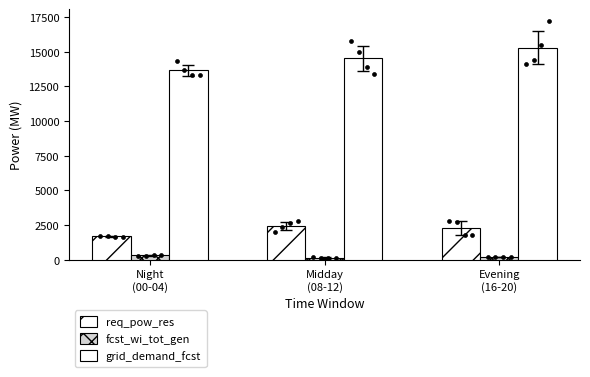

Which series has the largest total across all categories?

grid_demand_fcst